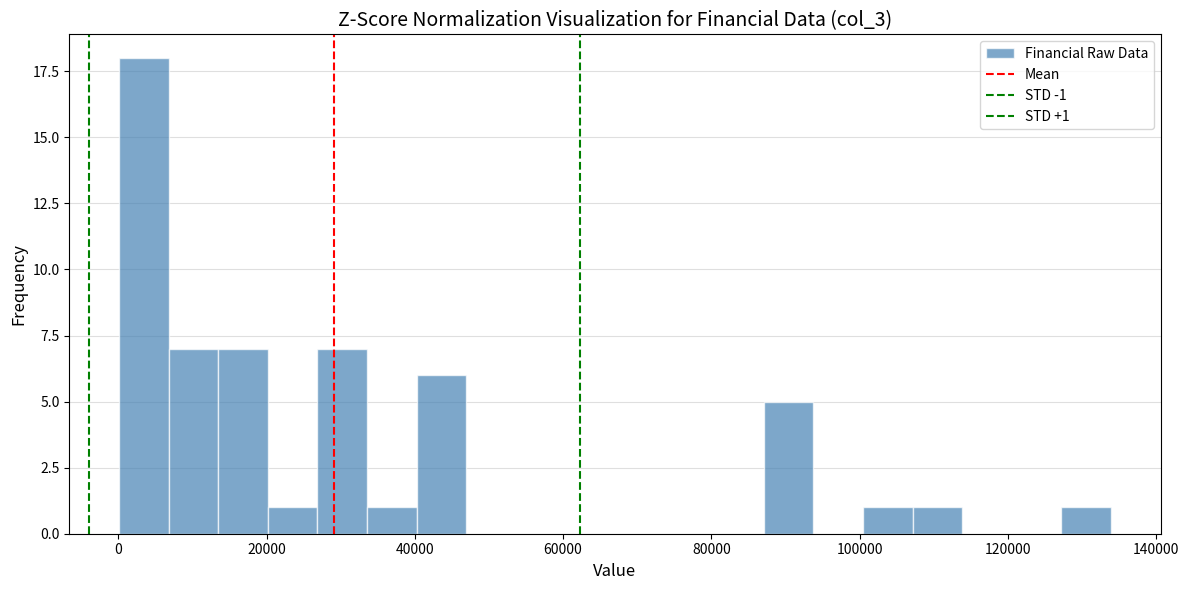

Around what value on the x-axis is the tallest bar? Give the approximate position of its centre, as read against the axis.

4000